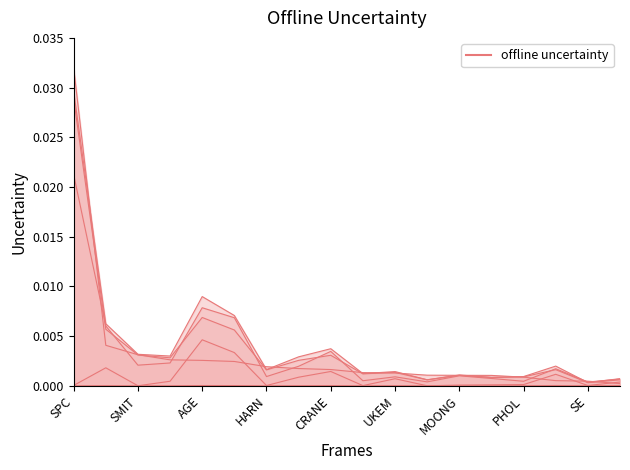

At which category does optimal_equity_value reach its first local peak?

AGE